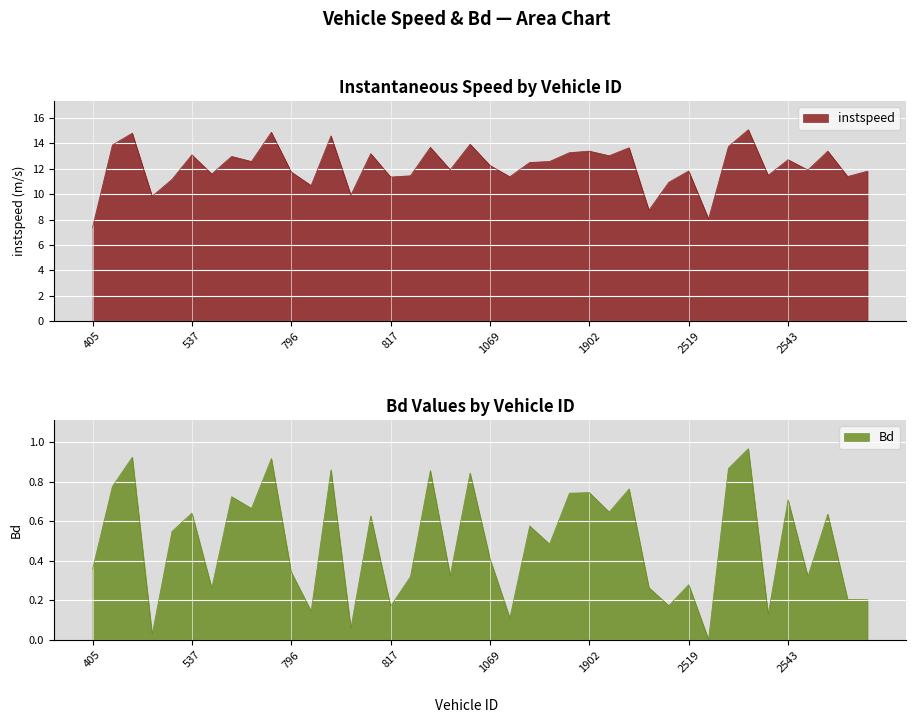

What are all the series names shown in the legend?

instspeed, Bd